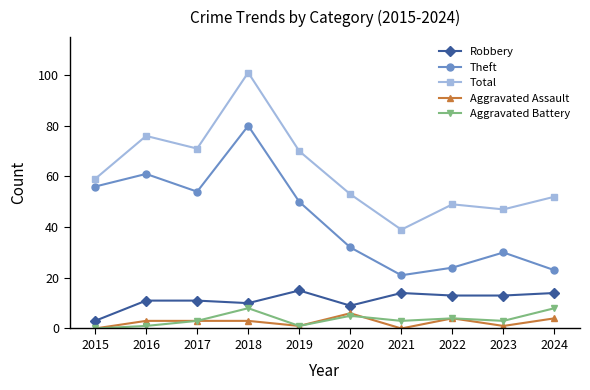

What is the difference between the maximum and minimum values in the Aggravated Battery series?

8